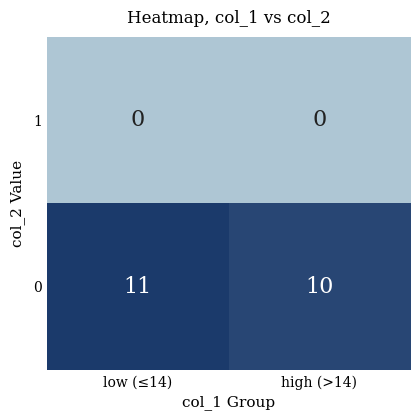

At low (≤14), list the series in order from largest to smallest.

0, 1